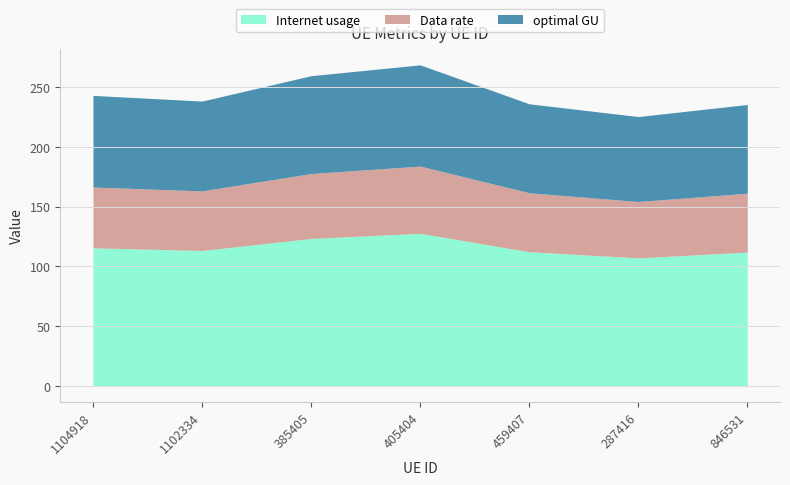

What is the average value of the optimal GU series?

76.9